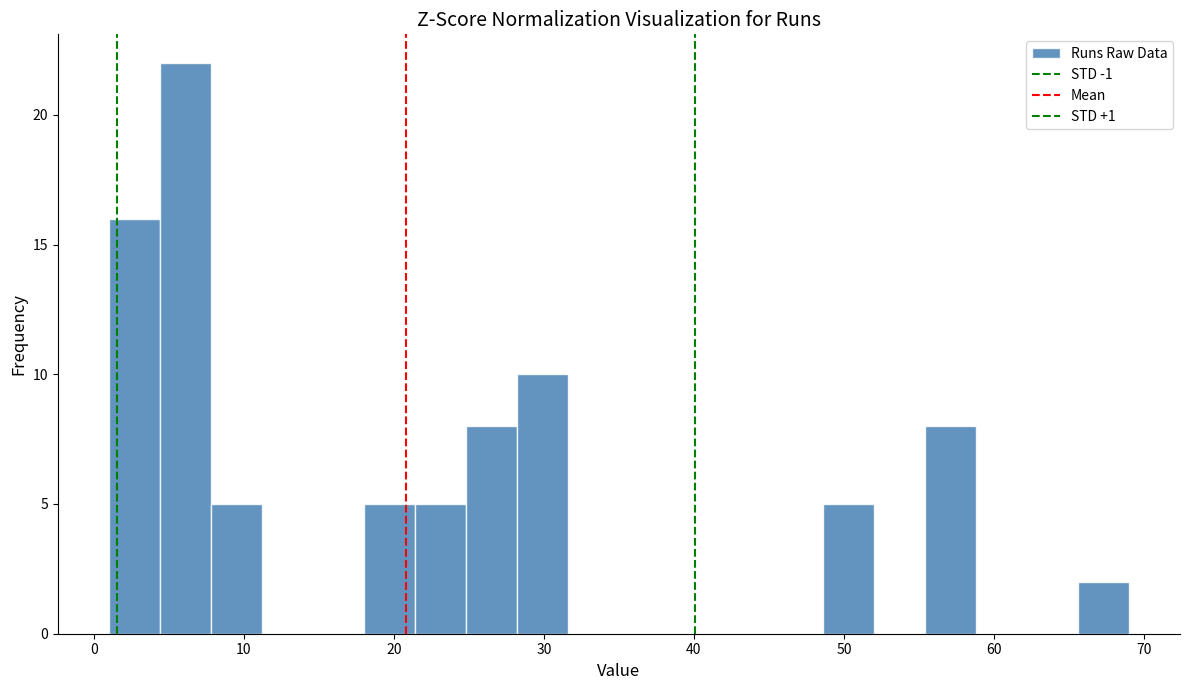

Read against the x-axis, roughly where is the centre of the tallest bar?

6